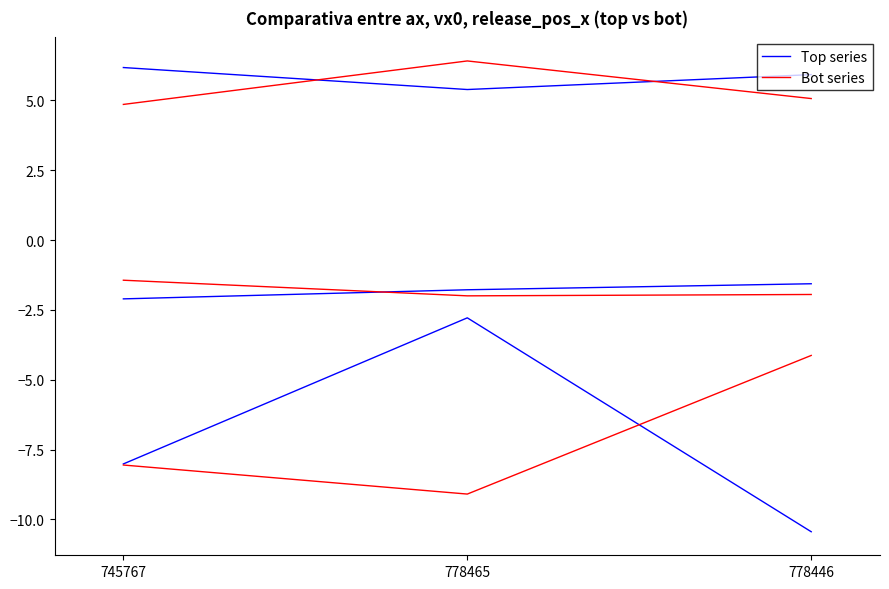

What position from the left is 778465?

2